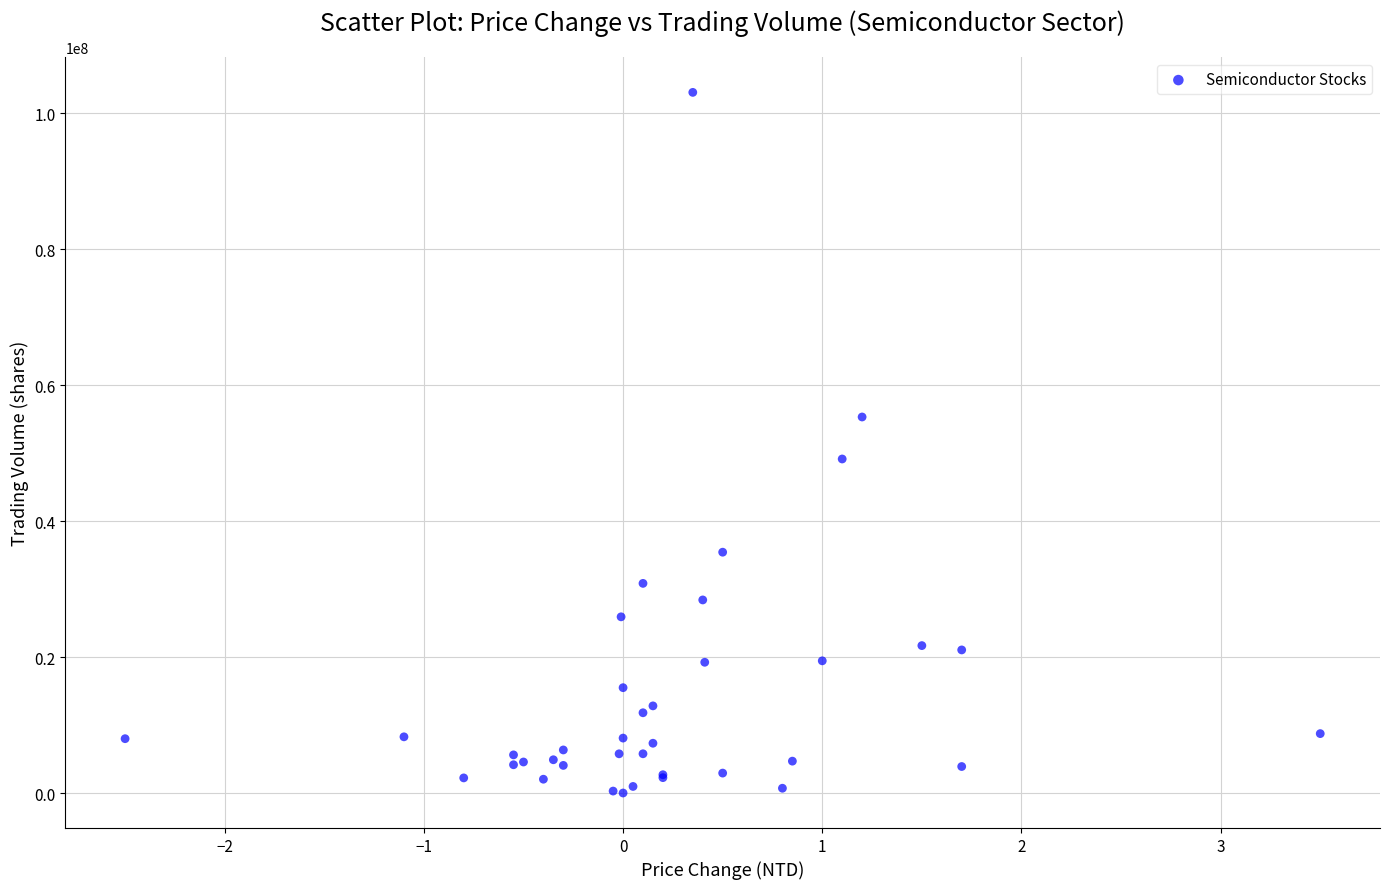

What Y value in the scatter plot is closest to 51522120?

49126036